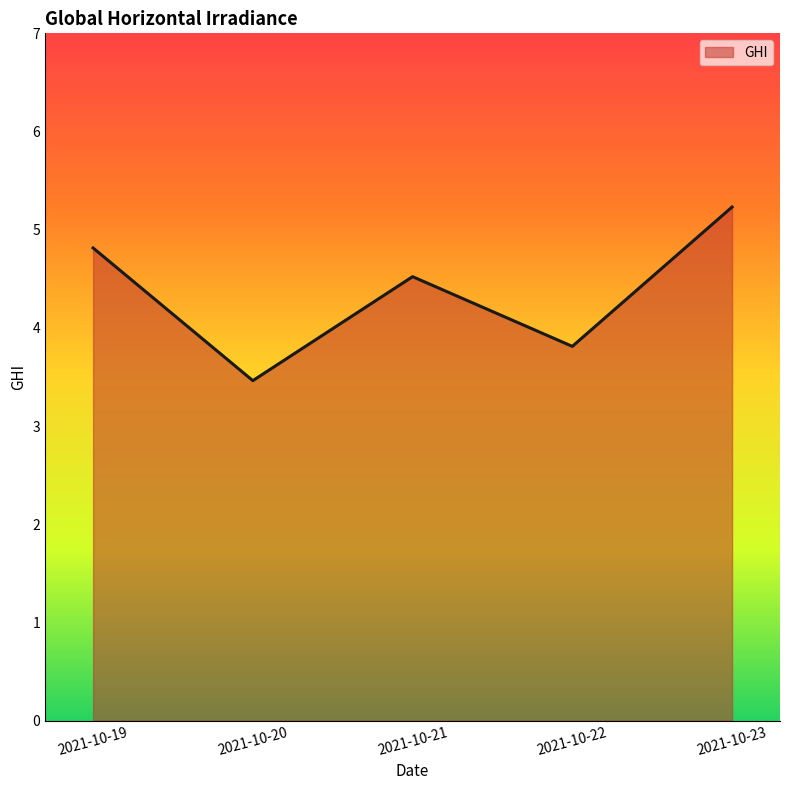

At which label does the data first exceed 4?

2021-10-19